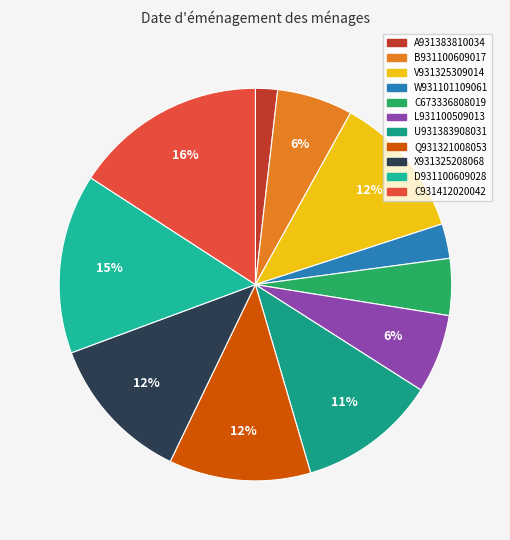

Combined, do C931412020042 and V931325309014 account for over 50%?

No